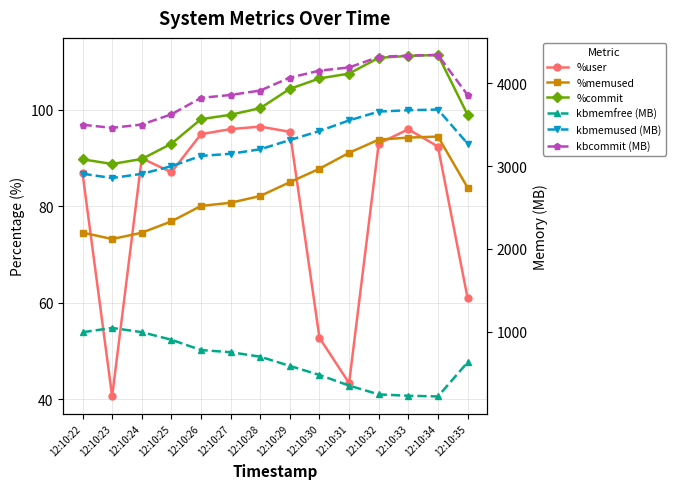

At which label is kbmemfree (MB) closest to 630?

12:10:35